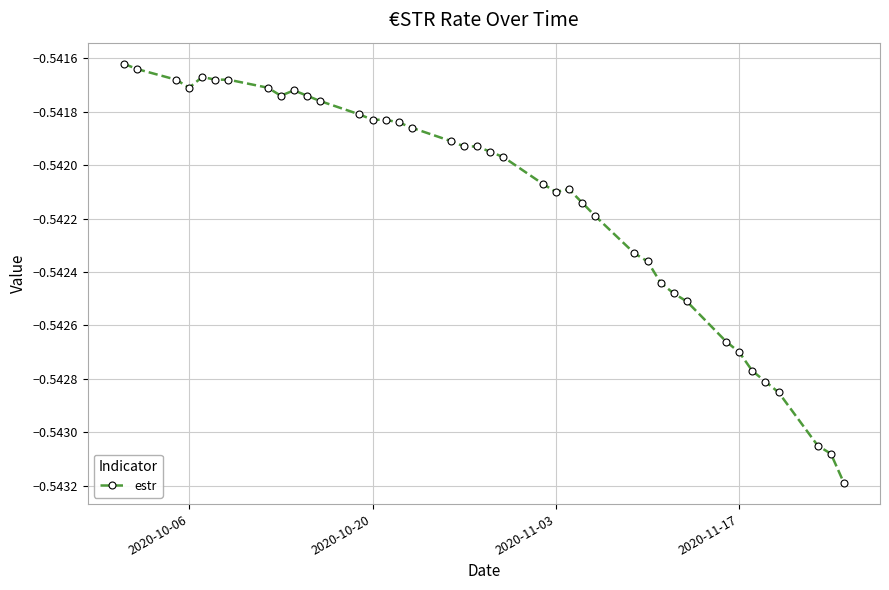

What is the sum of all values?

-21.7